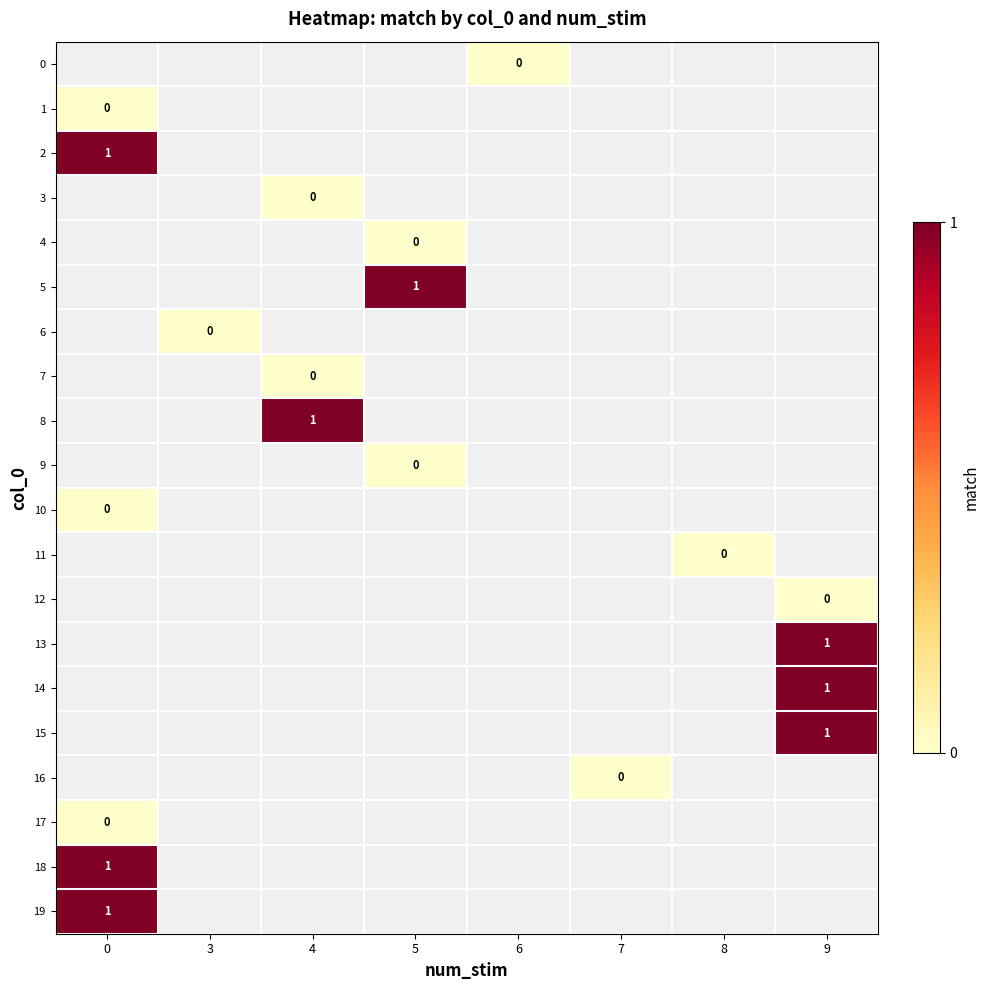

Which category has the lowest value across all series?

6